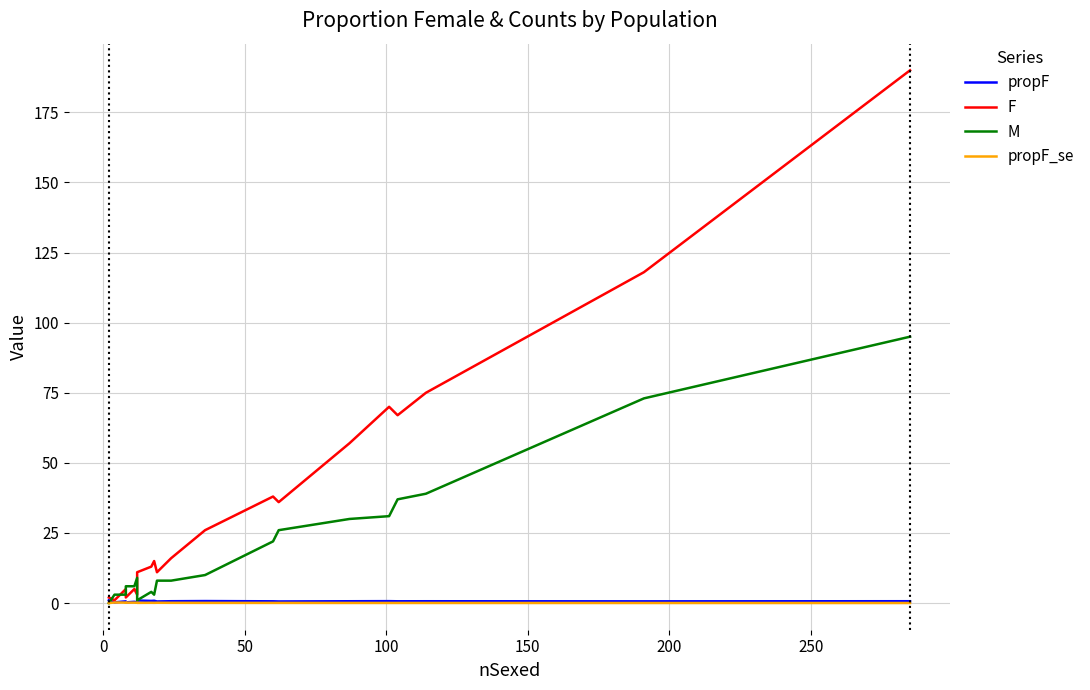

Reading left to right, transcribe all the data shown in this chart.

propF: 1.0	0.2	0.6	0.2	0.5	0.2	0.9	0.8	0.8	0.6	0.7	0.7	0.6	0.6	0.7	0.7	0.6	0.7	0.6	0.7
F: 2.0	1.0	5.0	2.0	5.0	3.0	11.0	13.0	15.0	11.0	16.0	26.0	38.0	36.0	57.0	70.0	67.0	75.0	118.0	190.0
M: 0.0	3.0	3.0	6.0	6.0	9.0	1.0	4.0	3.0	8.0	8.0	10.0	22.0	26.0	30.0	31.0	37.0	39.0	73.0	95.0
propF_se: 0.0	0.2	0.2	0.2	0.2	0.1	0.1	0.1	0.1	0.1	0.1	0.1	0.1	0.1	0.1	0.0	0.0	0.0	0.0	0.0